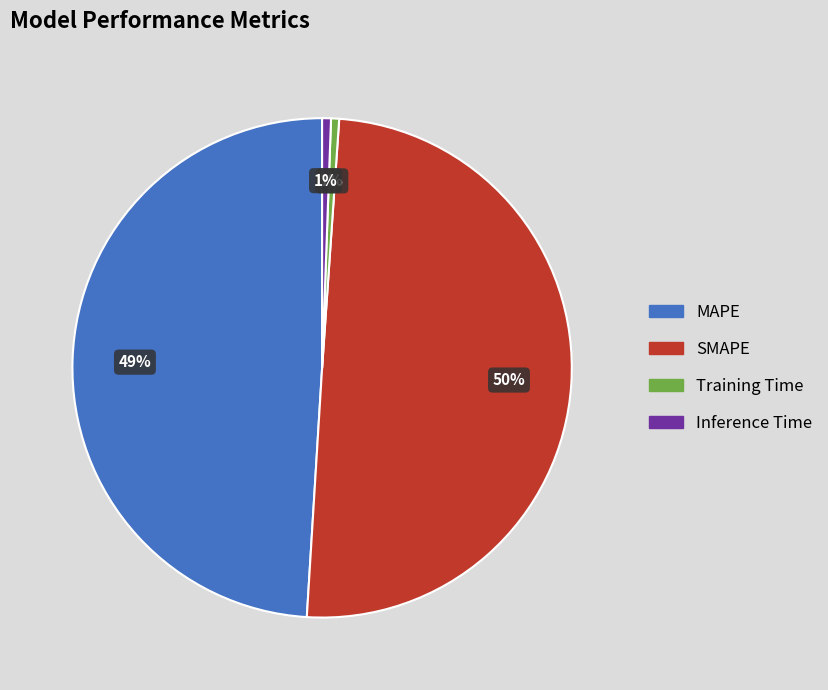

Is MAPE the majority of the pie?

No